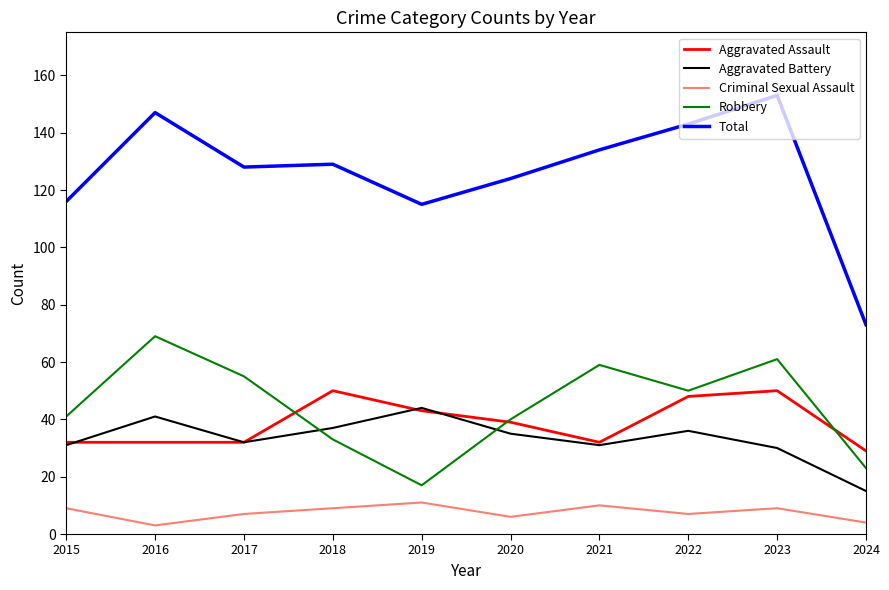

Count the number of data series in this chart.

5